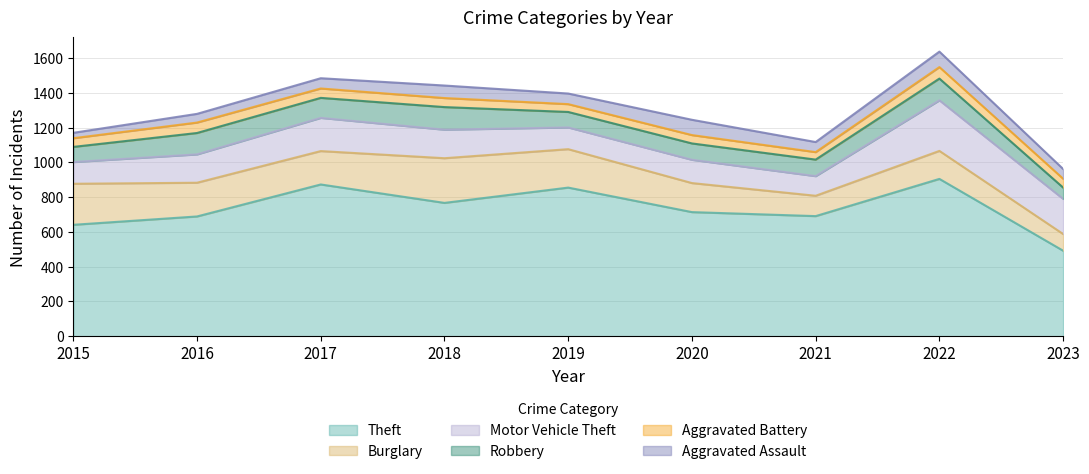

Reading left to right, transcribe all the data shown in this chart.

Theft: 641	689	873	767	855	714	691	905	492
Burglary: 236	194	192	257	221	167	117	161	96
Motor Vehicle Theft: 125	163	191	164	125	134	113	291	202
Robbery: 87	123	115	130	89	94	95	125	65
Aggravated Battery: 50	60	54	52	45	48	43	66	51
Aggravated Assault: 31	50	59	72	61	88	58	89	56